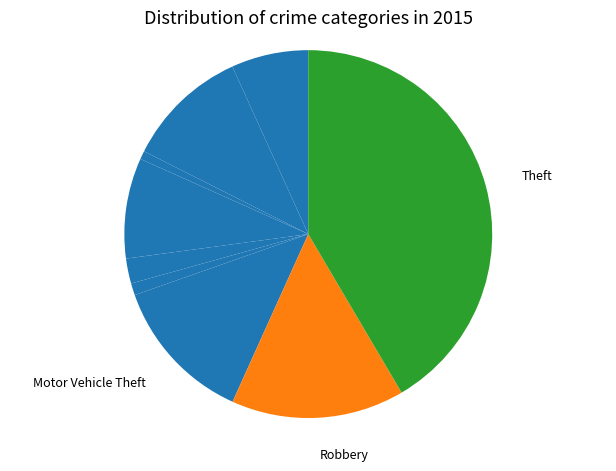

Which category has the smallest portion of the pie?

Arson